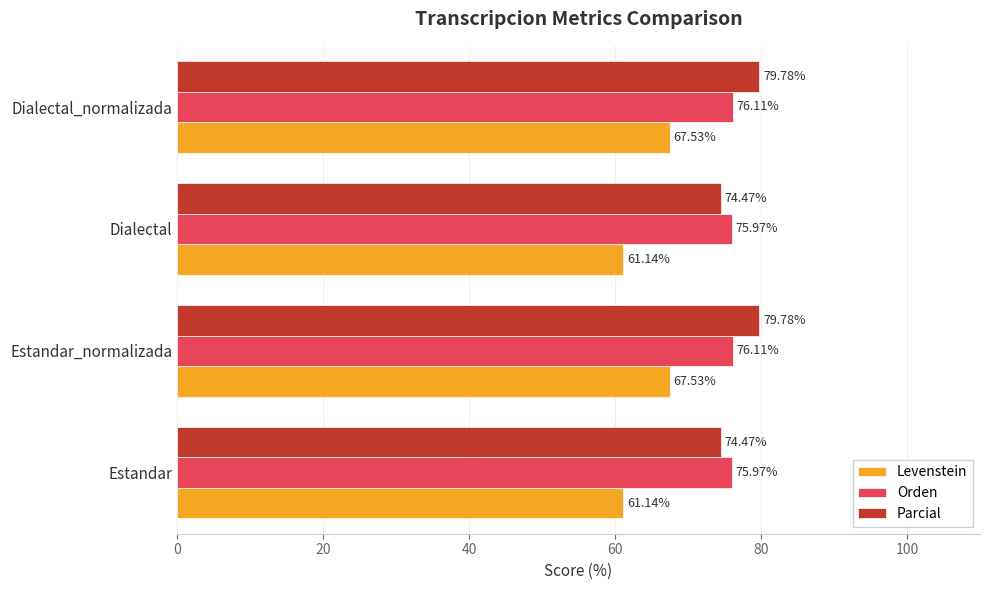

What is the average value of the Parcial series?

77.1